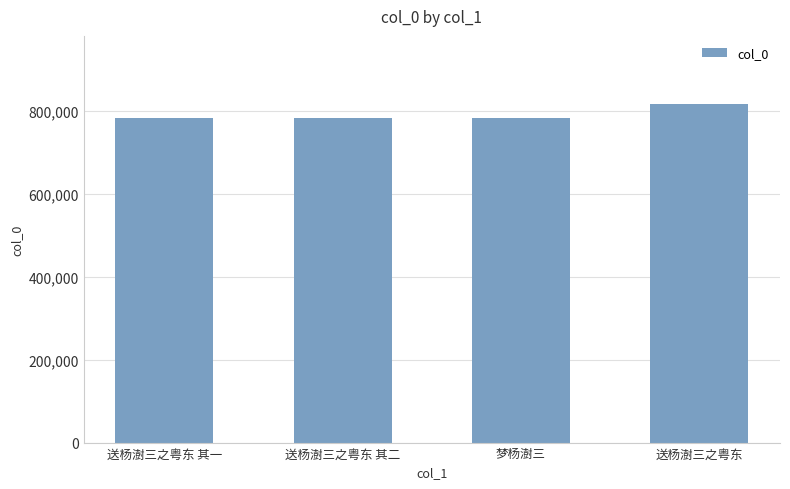

Where is the data nearest to the value 799890?

送杨澍三之粤东 其二